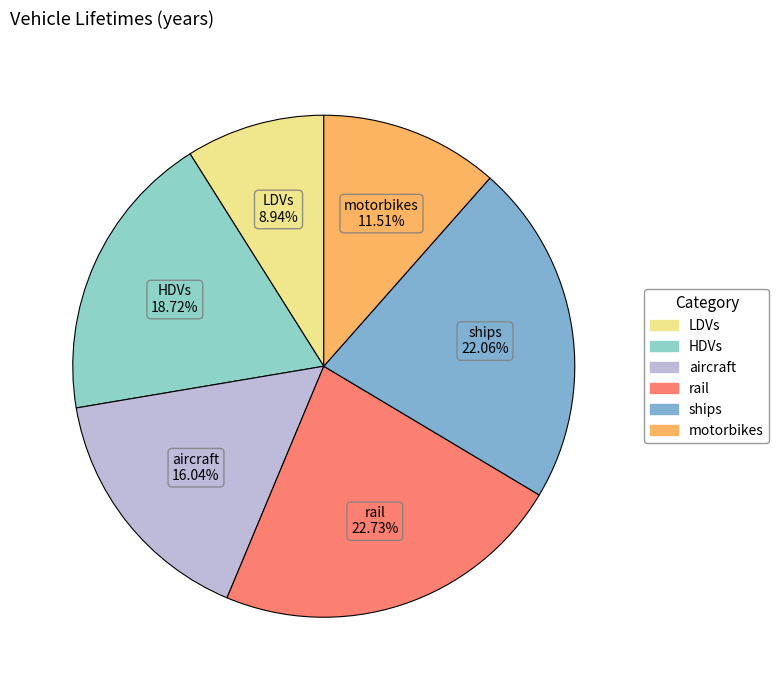

Which has a higher value, motorbikes or aircraft?

aircraft